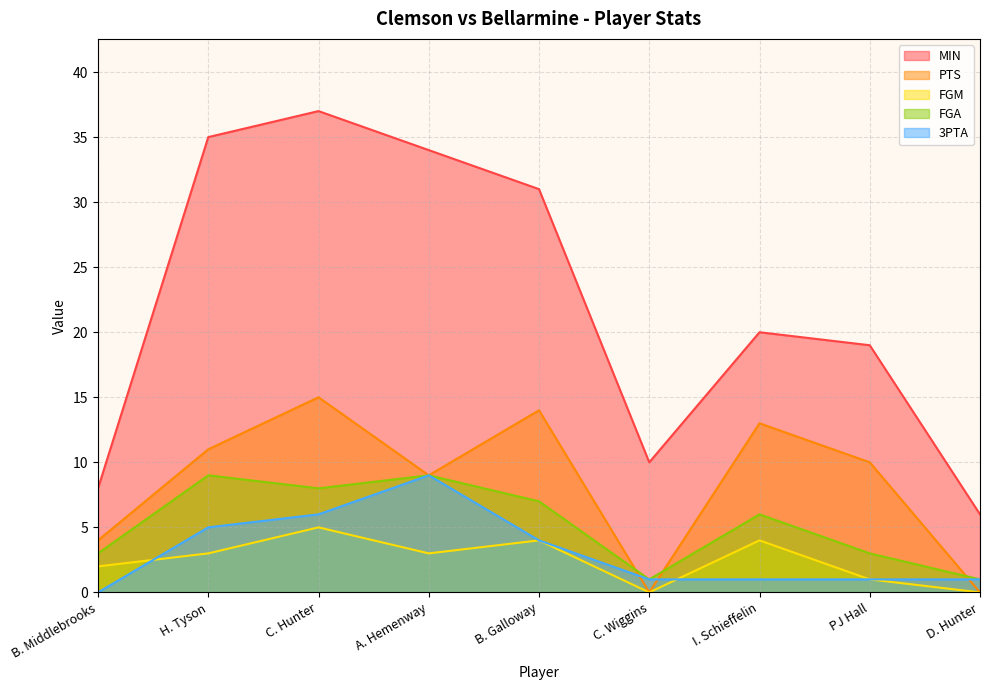

Reading right to left, extract all data points from this chart.

MIN: 6	19	20	10	31	34	37	35	8
PTS: 0	10	13	0	14	9	15	11	4
FGM: 0	1	4	0	4	3	5	3	2
FGA: 1	3	6	1	7	9	8	9	3
3PTA: 1	1	1	1	4	9	6	5	0